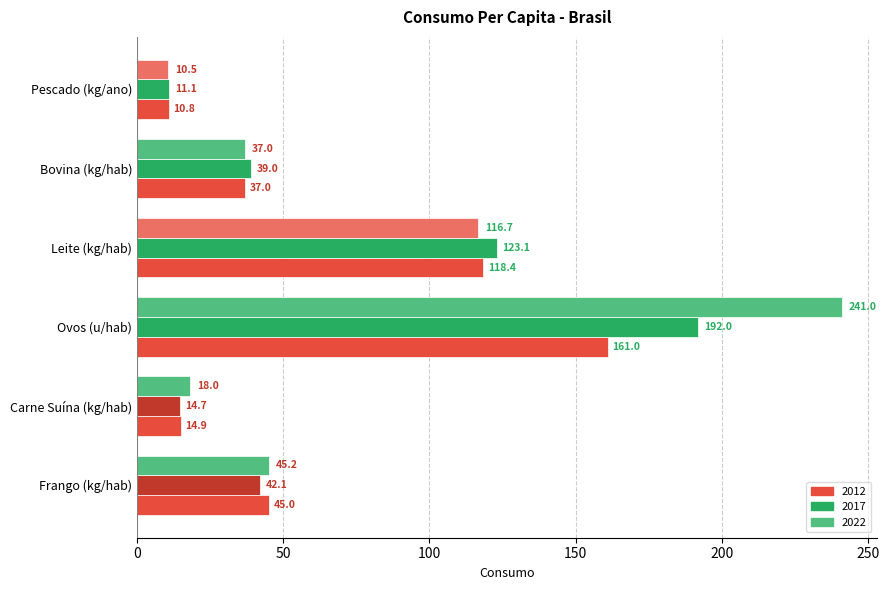

What is the minimum value shown in the chart?

10.5